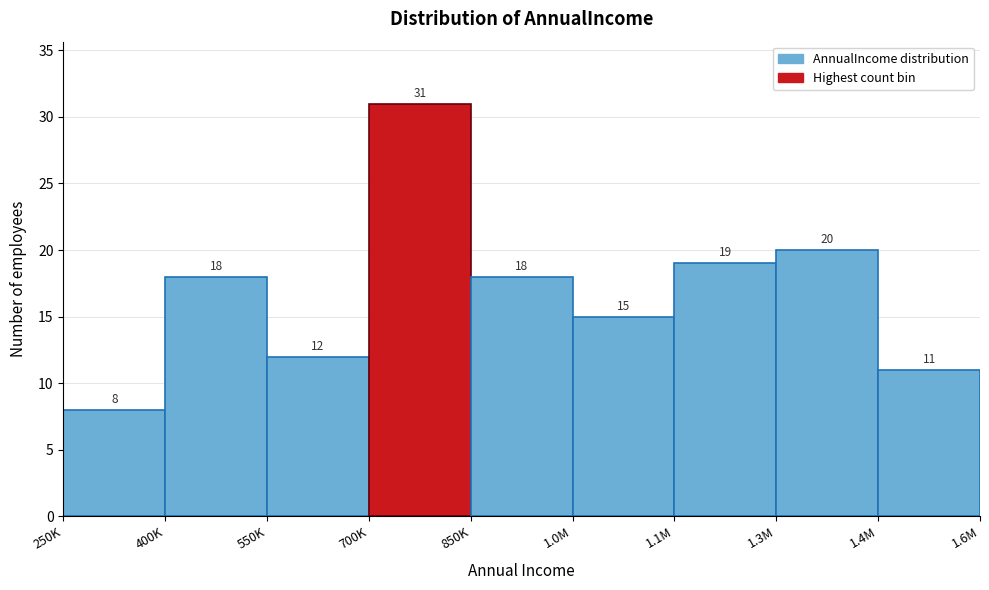

Reading left to right, what are all the values shown in this chart?

8	18	12	31	18	15	19	20	11